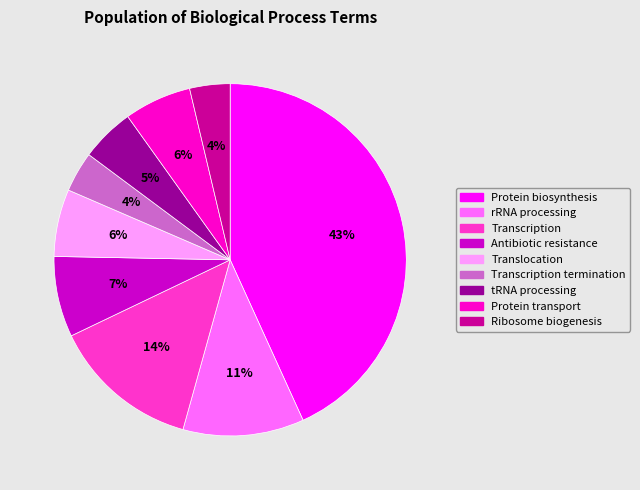

True or false: tRNA processing accounts for 16% of the total.

False